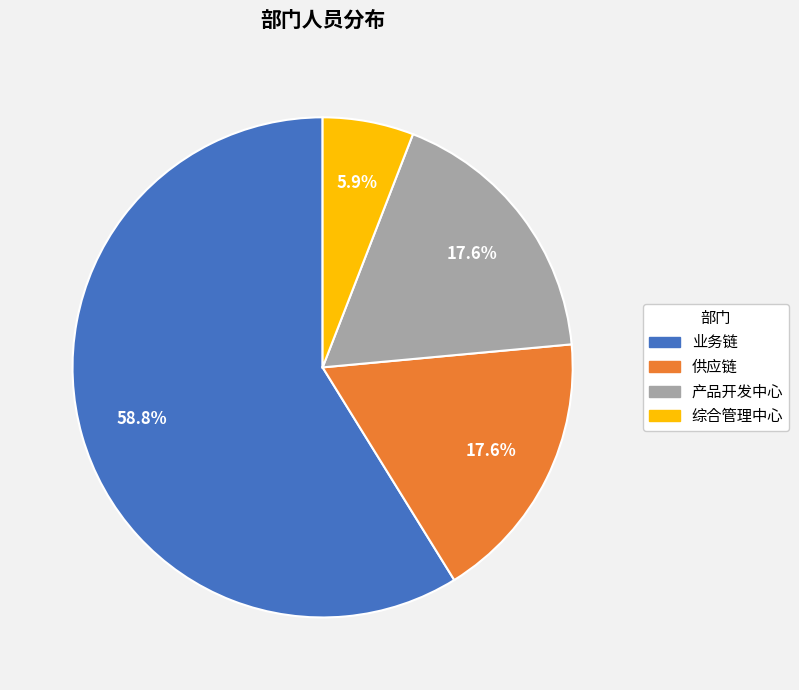

What percentage do 产品开发中心 and 综合管理中心 together represent?

23.5%